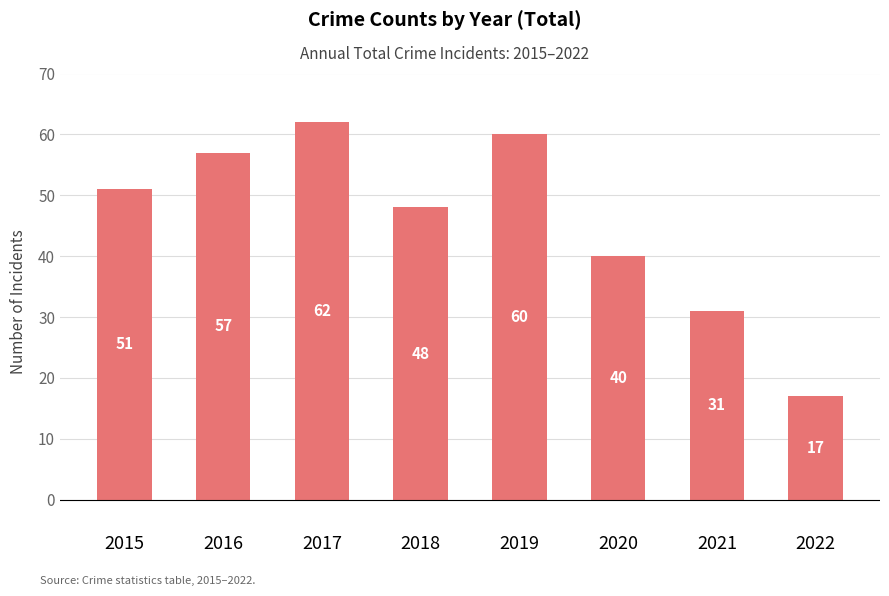

What is the sum of all values?

366